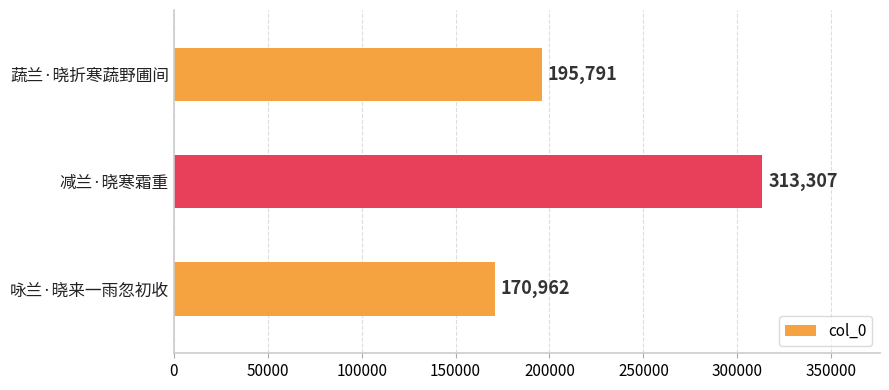

What is the difference between the maximum and minimum values?

142345